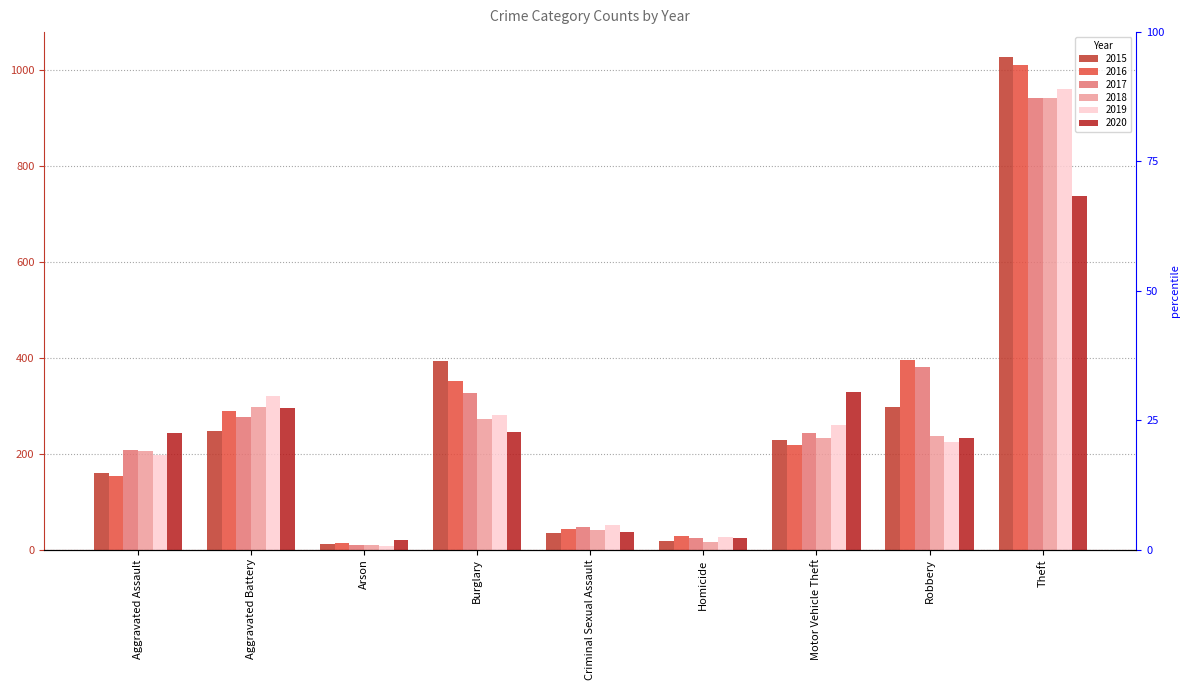

What is the average value of the 2017 series?

273